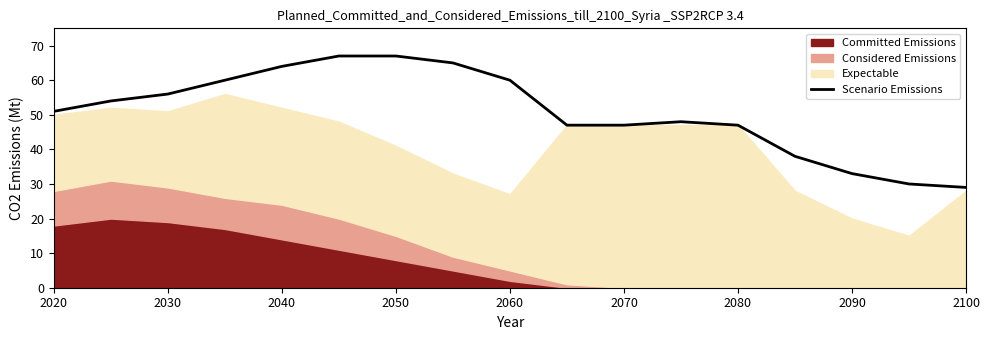

What is the maximum value for Scenario Emissions?

67